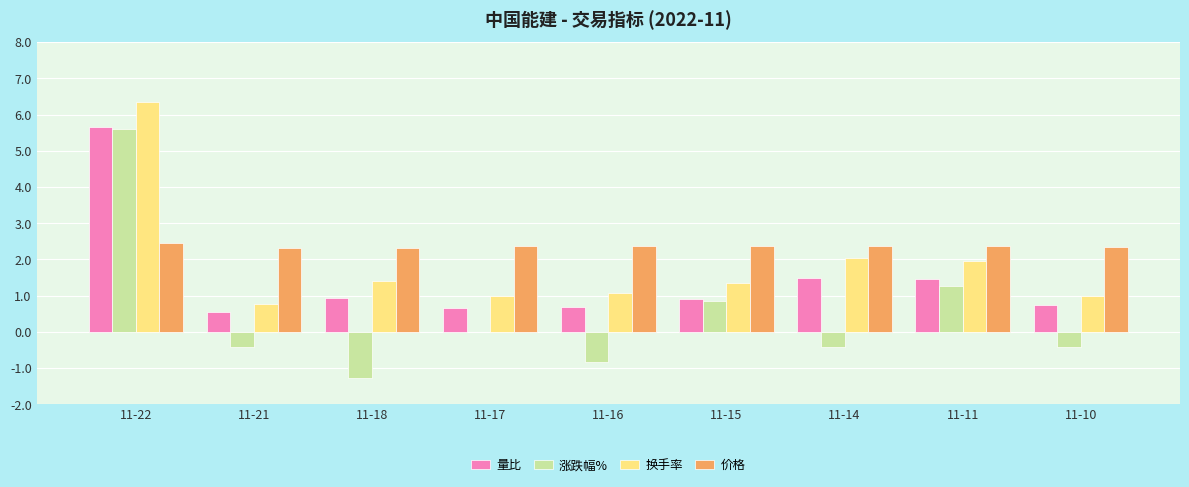

What is the highest value of the 量比 series?

5.7